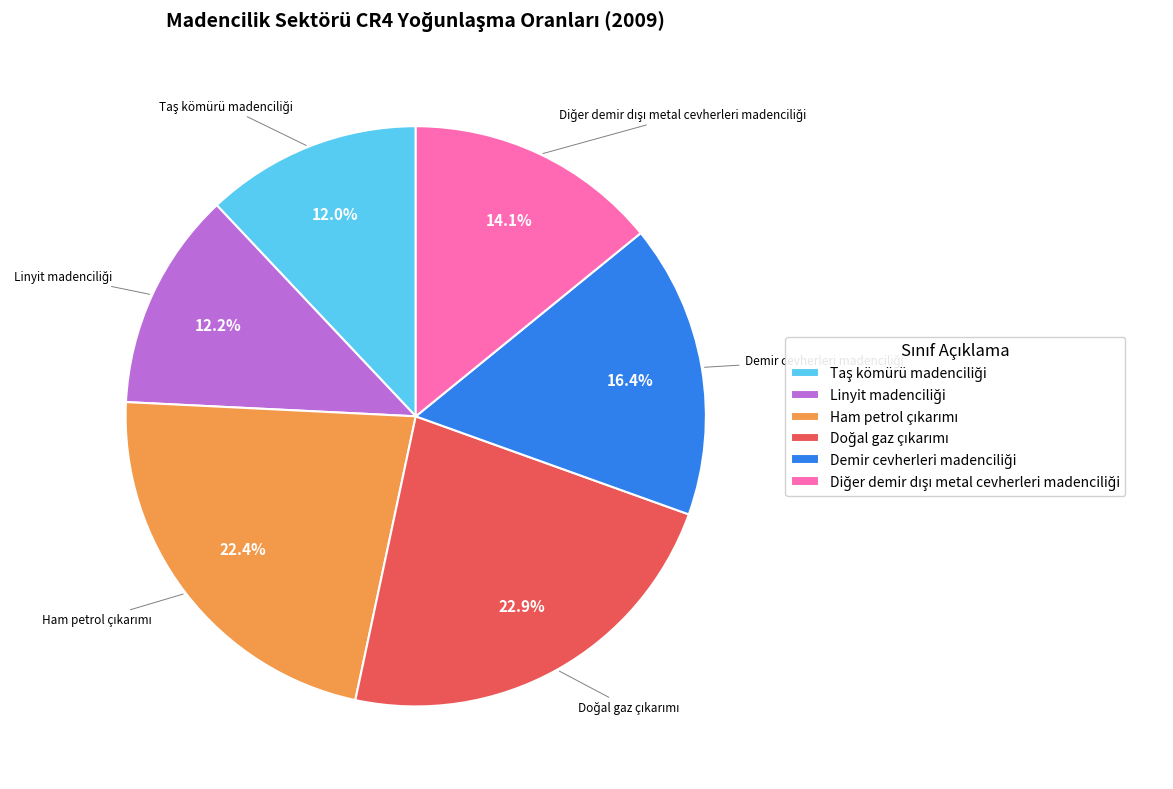

Is there a majority slice in this chart?

No